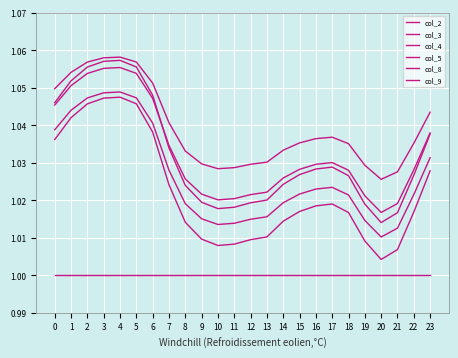

Does the chart display data point markers on the line(s)?

No